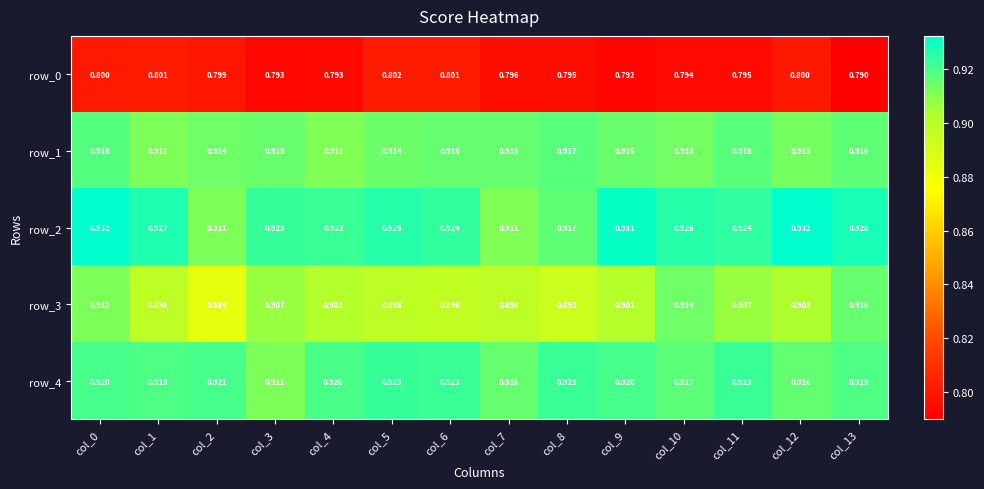

Is the value of row_3 at col_12 greater than the value of row_2 at col_12?

No